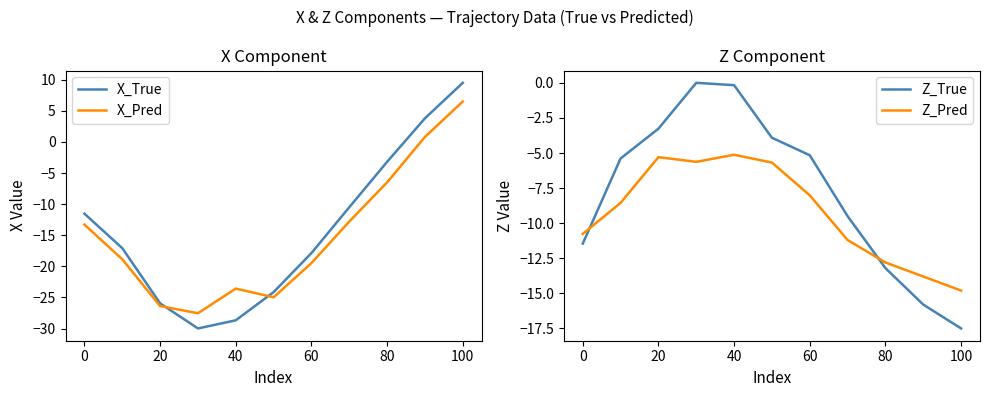

True or false: X_Pred has a value of 6.5 at 100.

True